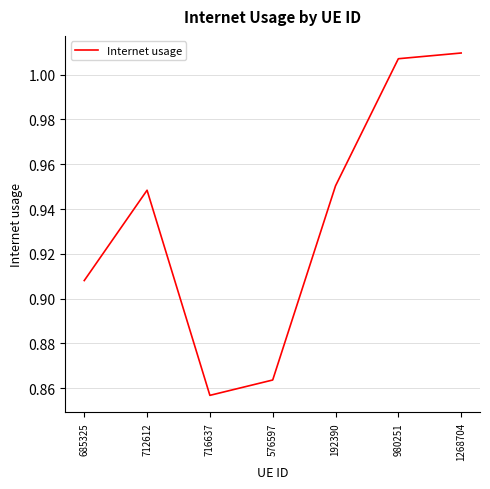

What is the ratio of the value at 716637 to the value at 1268704?

0.8